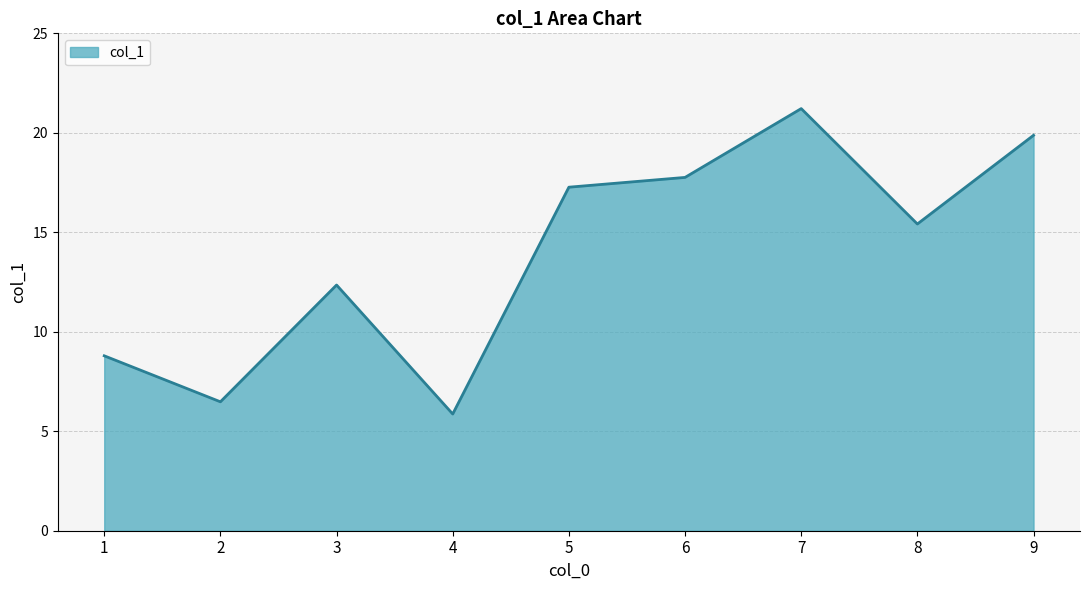

The chart shows a value of 17.8 at 3. True or false?

False